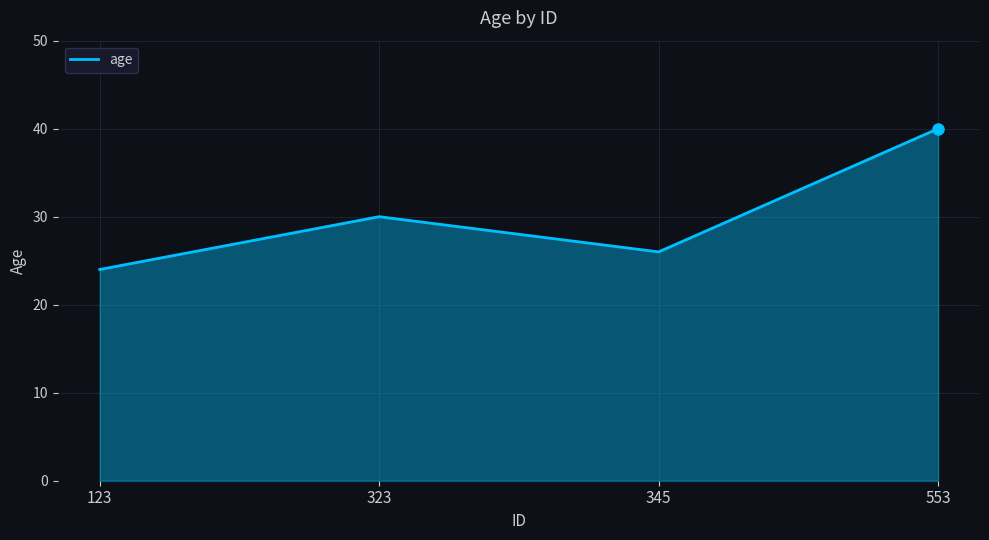

Count the values in the range 26 to 40.

3